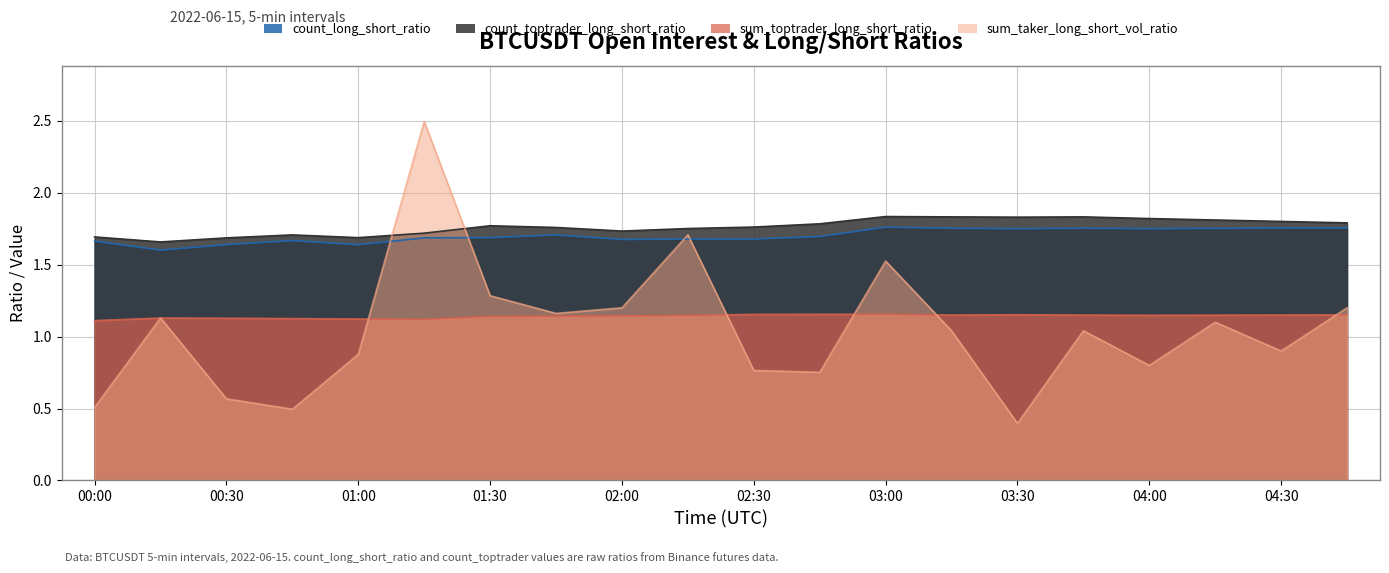

At which label does sum_taker_long_short_vol_ratio reach its peak?

01:15